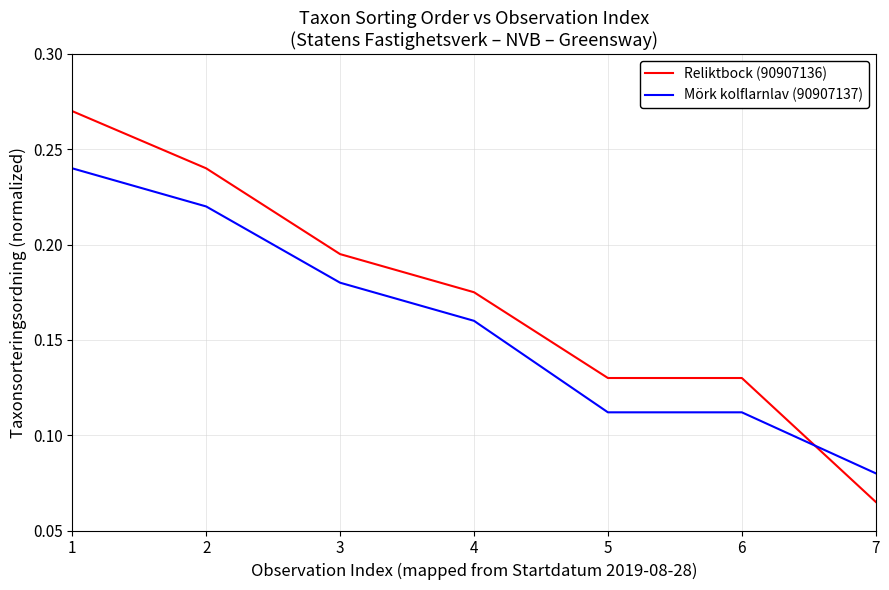

At which label does Mörk kolflarnlav (90907137) reach its minimum?

7